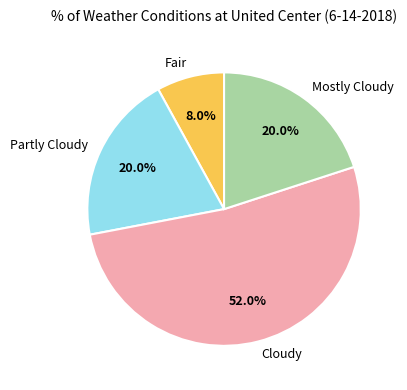

How many slices are in this pie chart?

4